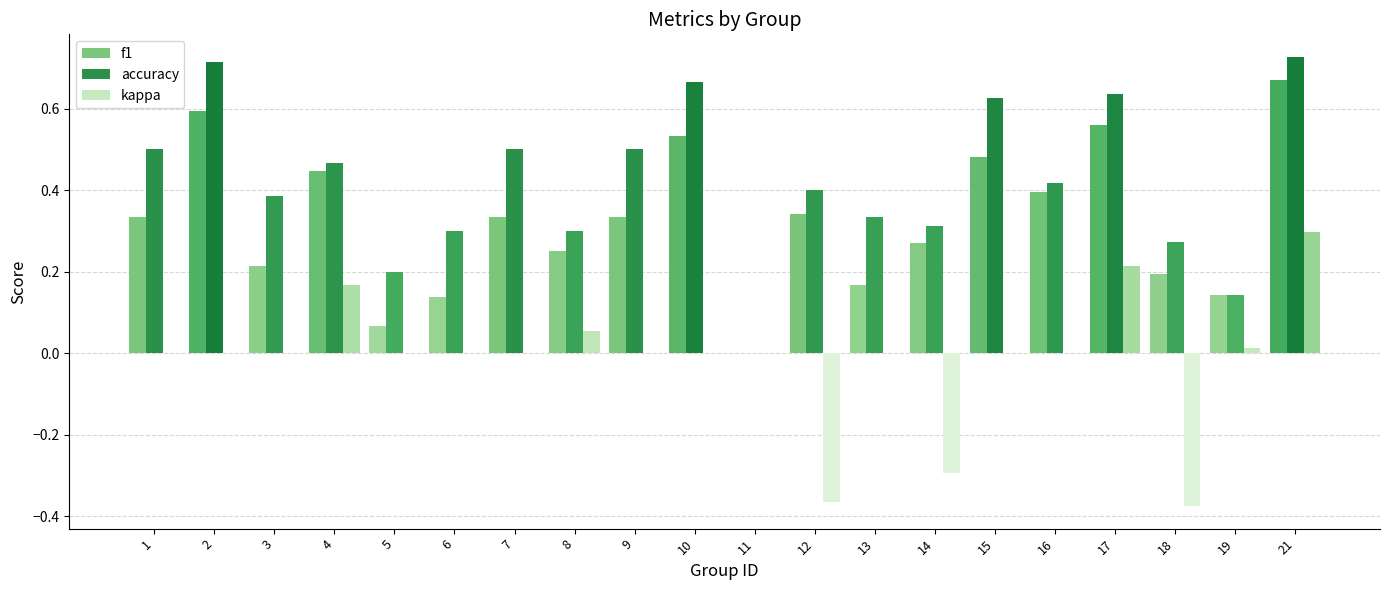

How many values in f1 are above zero?

19